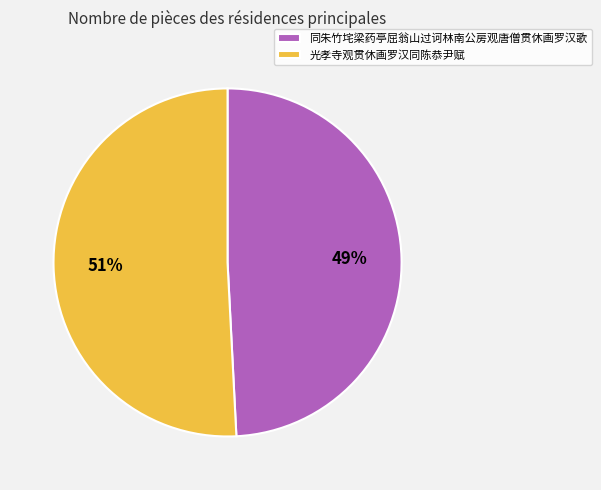

Is the sum of 光孝寺观贯休画罗汉同陈恭尹赋 and 同朱竹垞梁药亭屈翁山过诃林南公房观唐僧贯休画罗汉歌 greater than half?

Yes